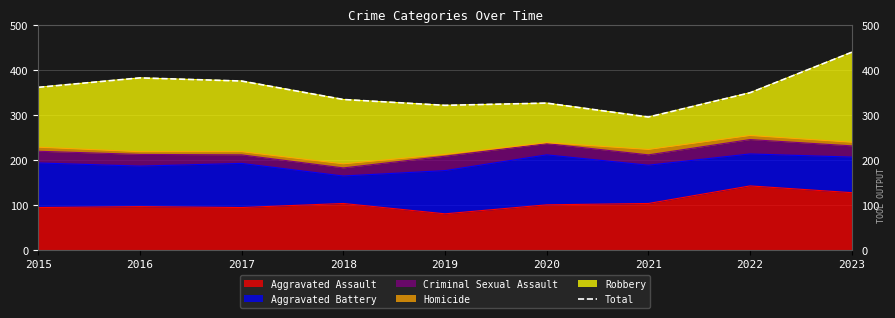

Is it true that the value at 2016 is 382?

True